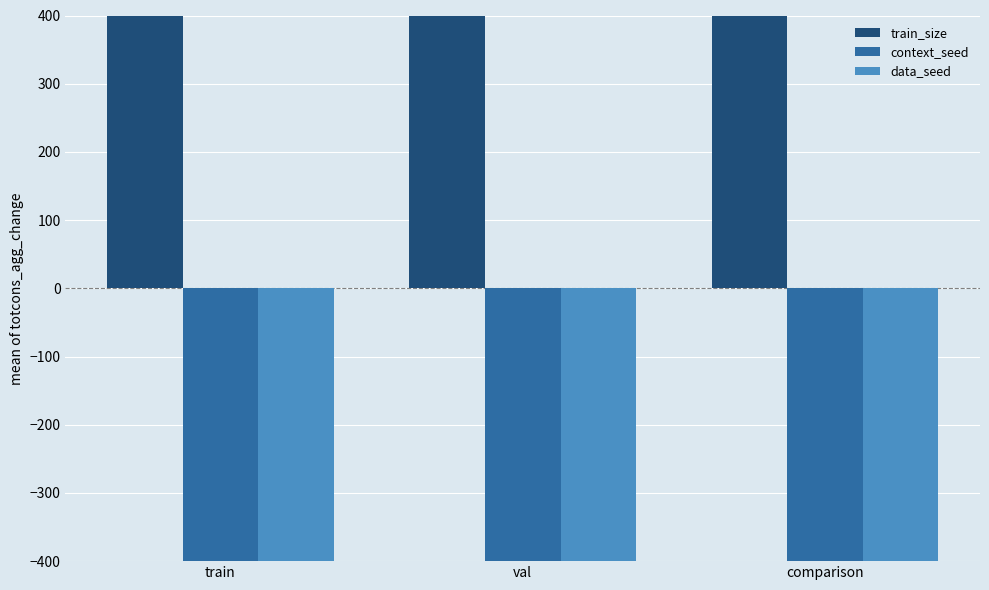

Which category has the lowest value across all series?

train